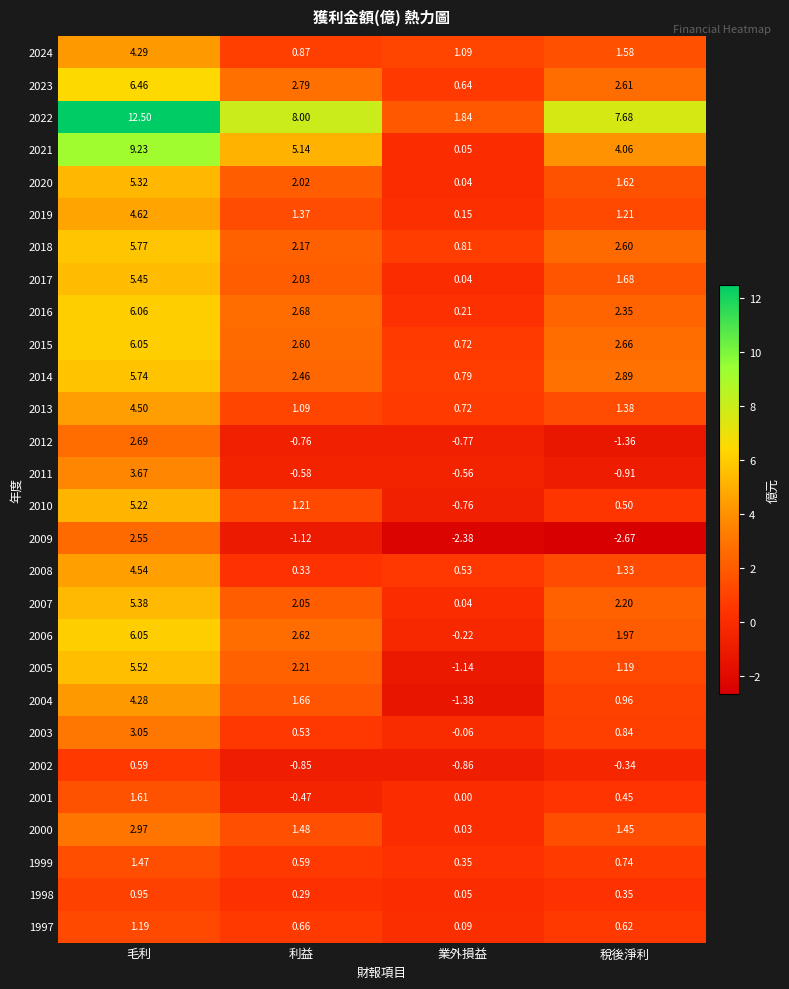

At which category is the sum across all series the highest?

毛利